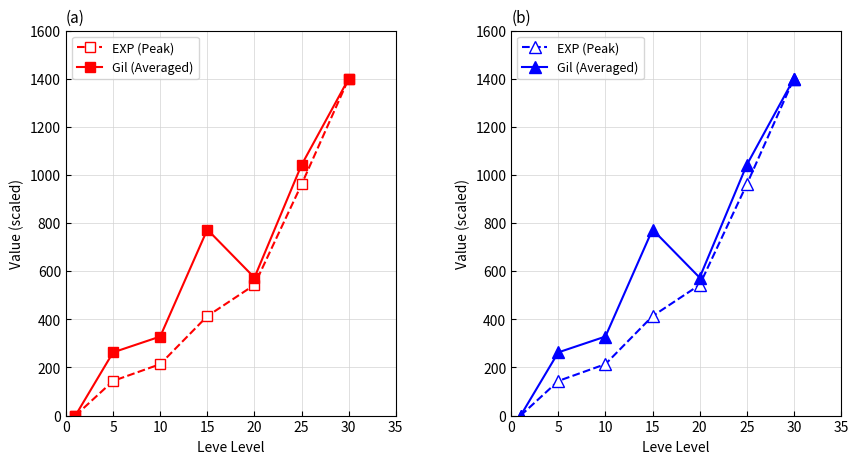

True or false: EXP (Peak) has a value of 143.9 at 5.

True